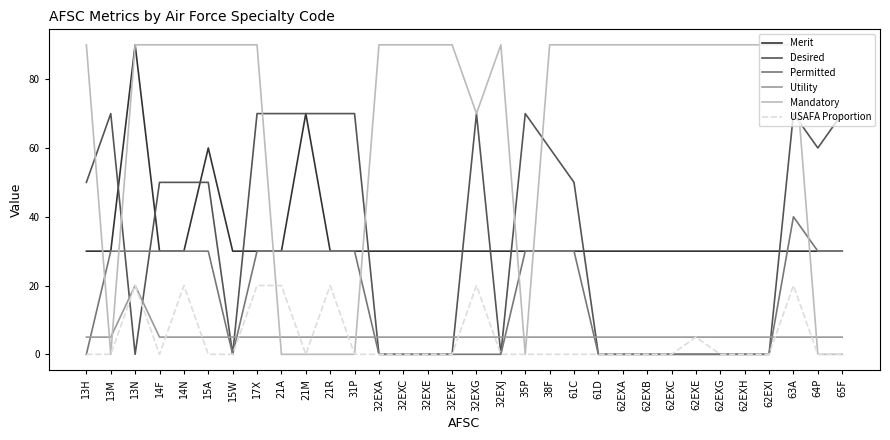

At which category does Utility reach its first local peak?

13N